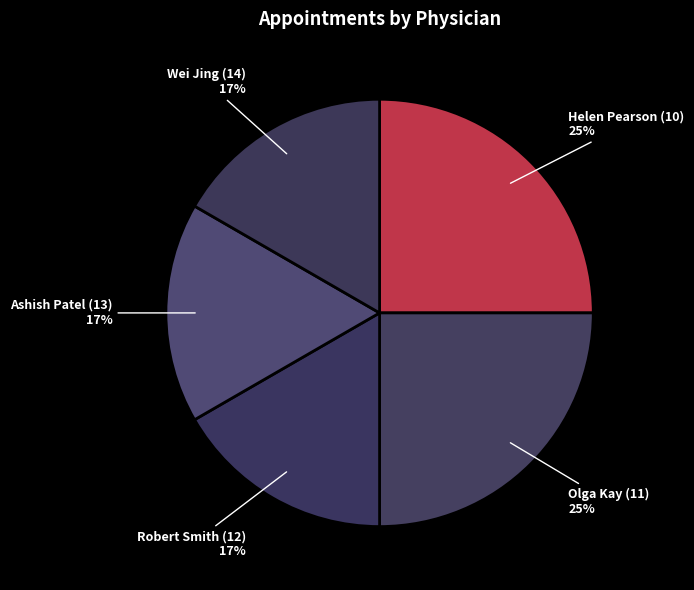

Is the sum of Helen Pearson (10) and Robert Smith (12) greater than half?

No